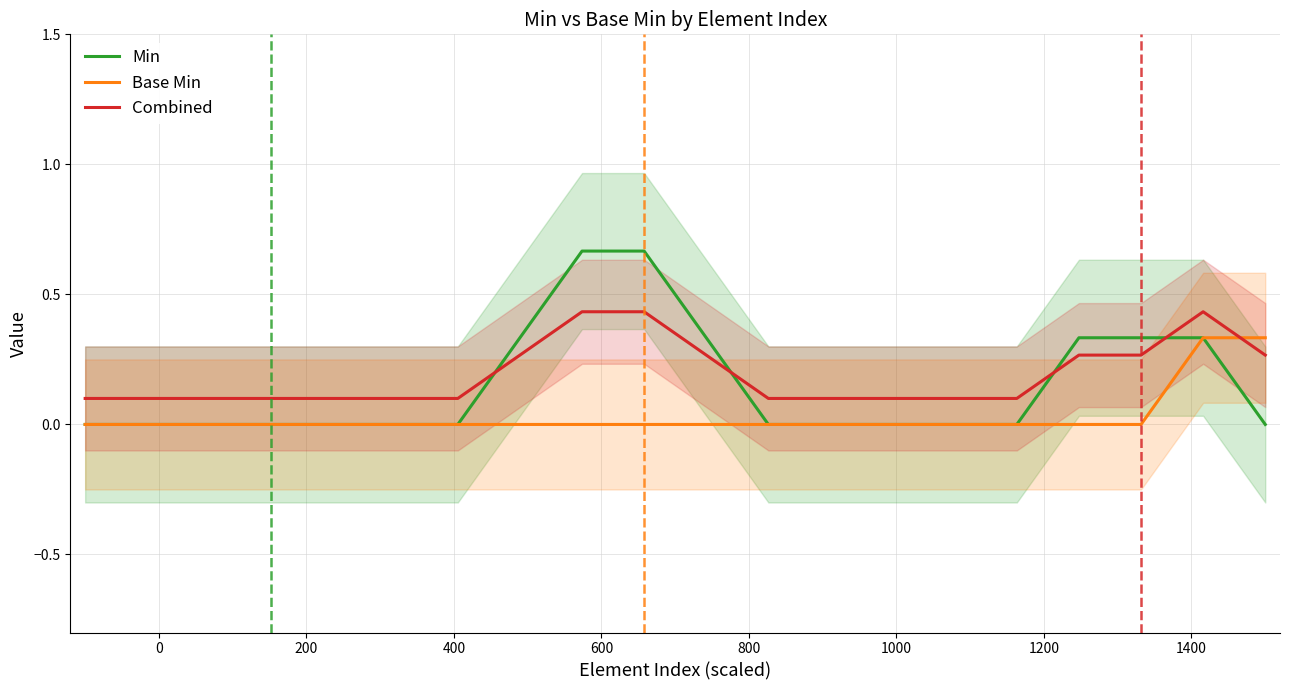

Does the chart have visible grid lines?

Yes